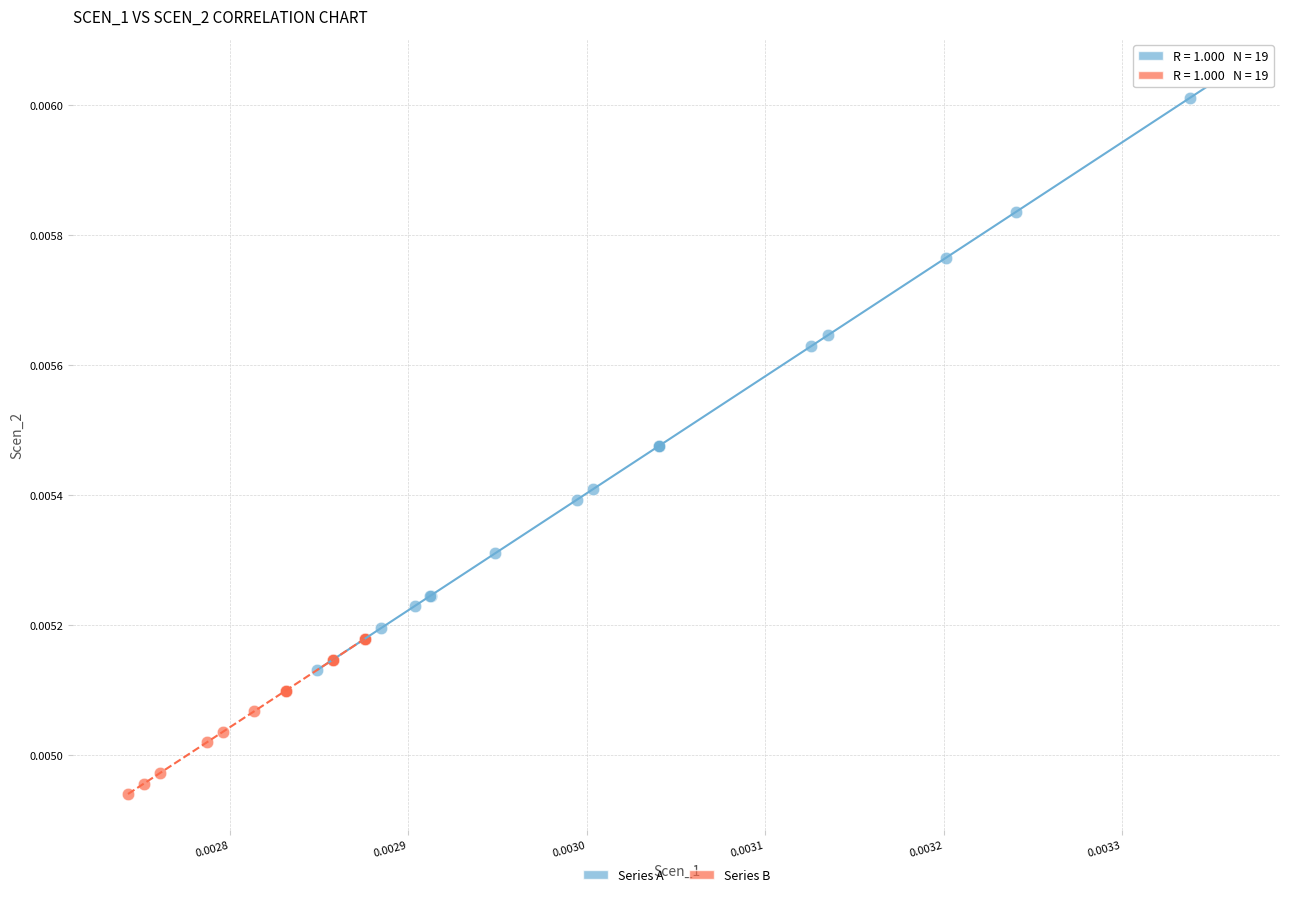

Which series reaches the maximum Y coordinate?

Series A